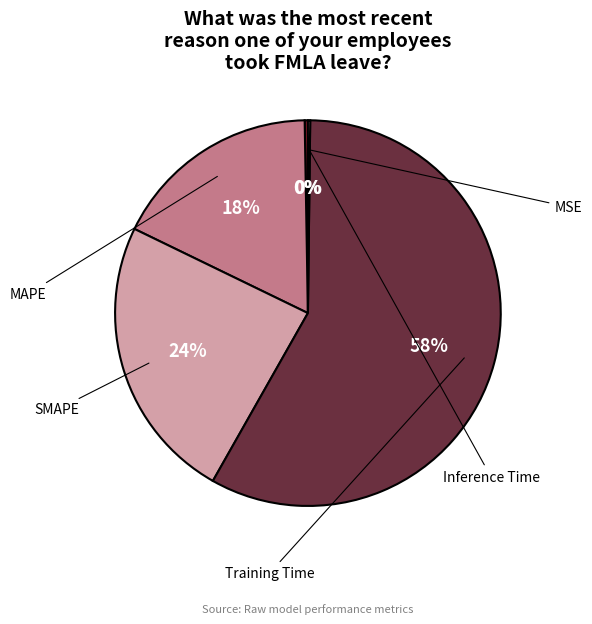

Rank the categories by value from lowest to highest.

Inference Time, MSE, MAPE, SMAPE, Training Time